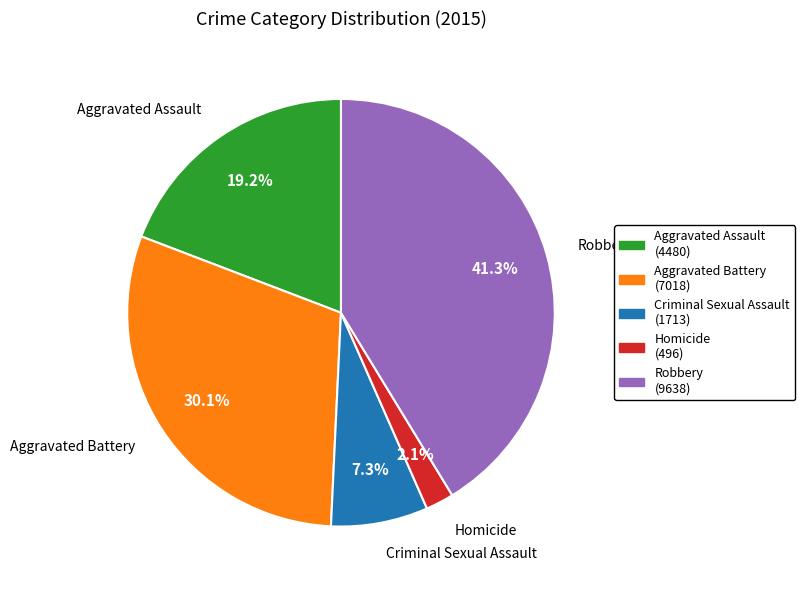

Which slice is the smallest?

Homicide